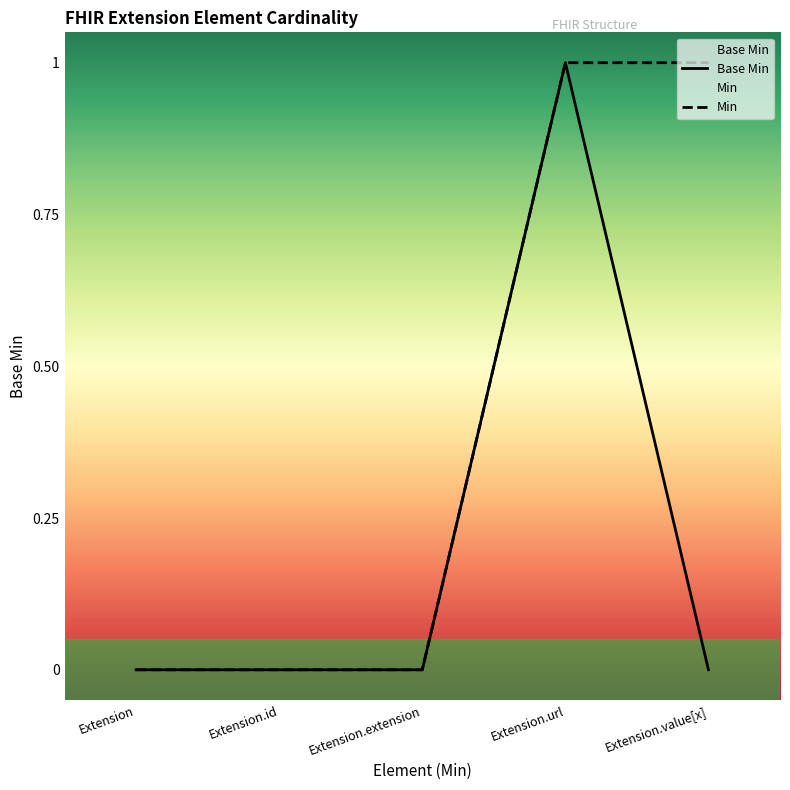

Reading left to right, extract all data points from this chart.

0	0	0	1	0